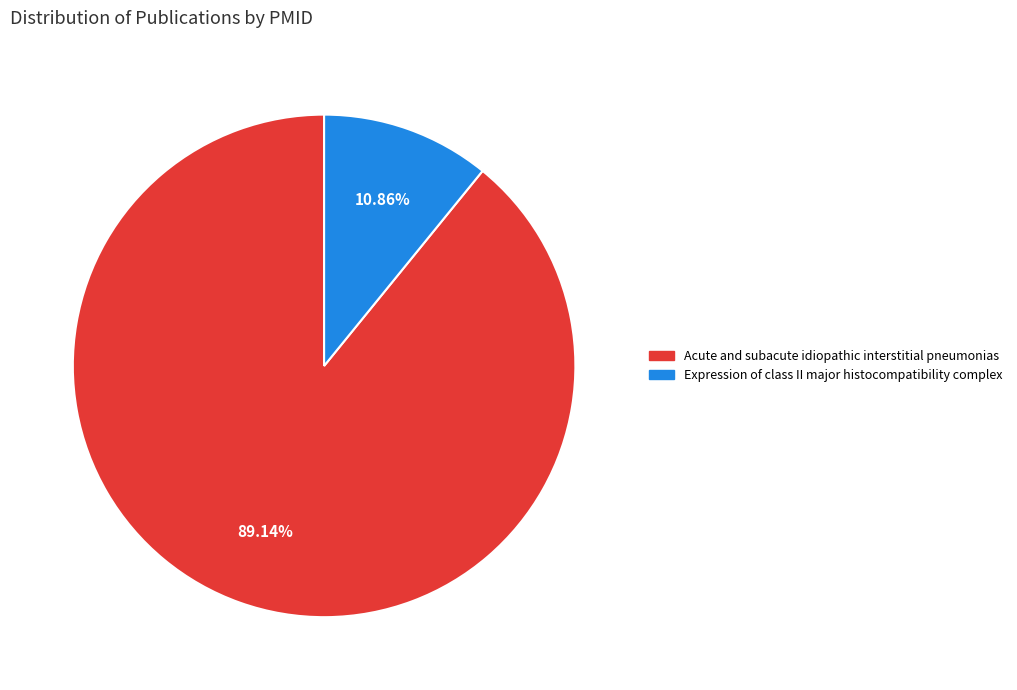

True or false: Acute and subacute idiopathic interstitial pneumonias accounts for 89% of the total.

True